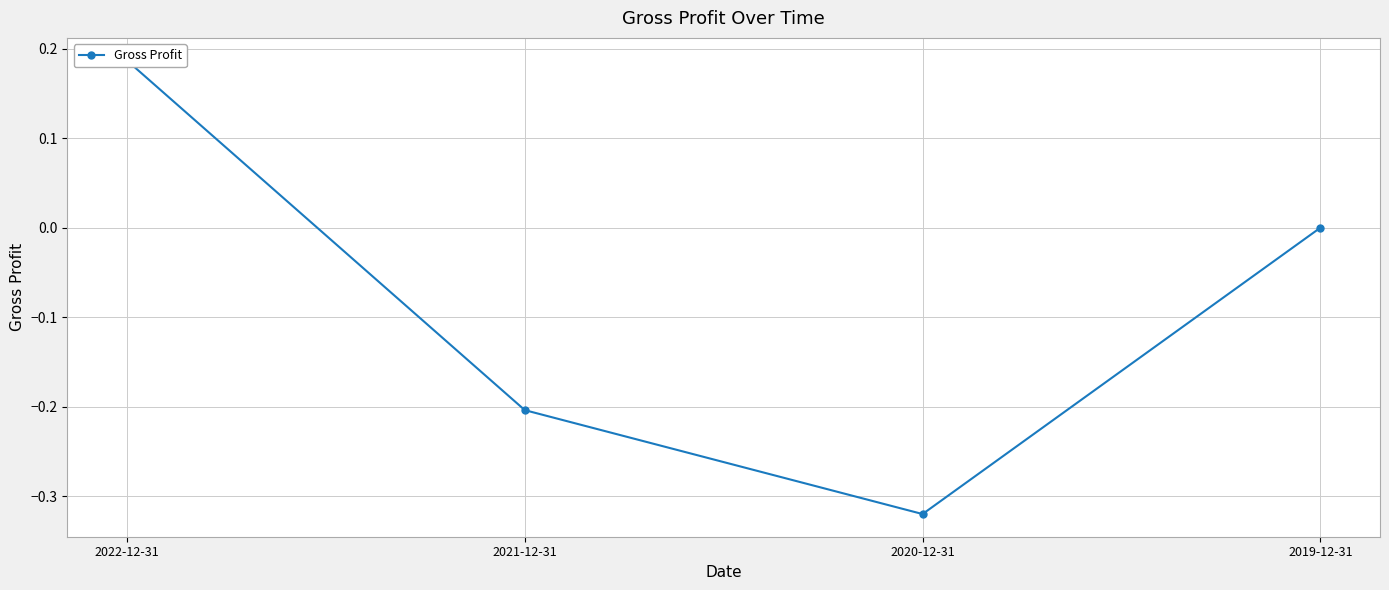

Does the chart display data point markers on the line(s)?

Yes